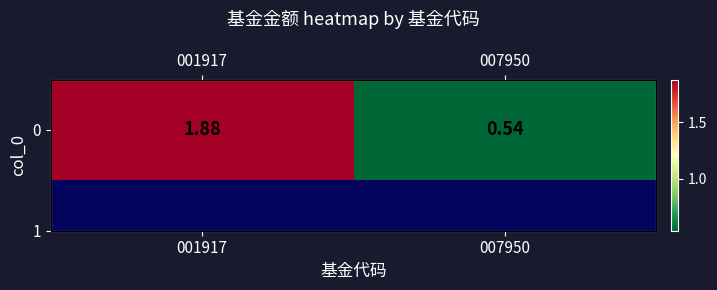

True or false: the data shows 1.0 at 007950.

False